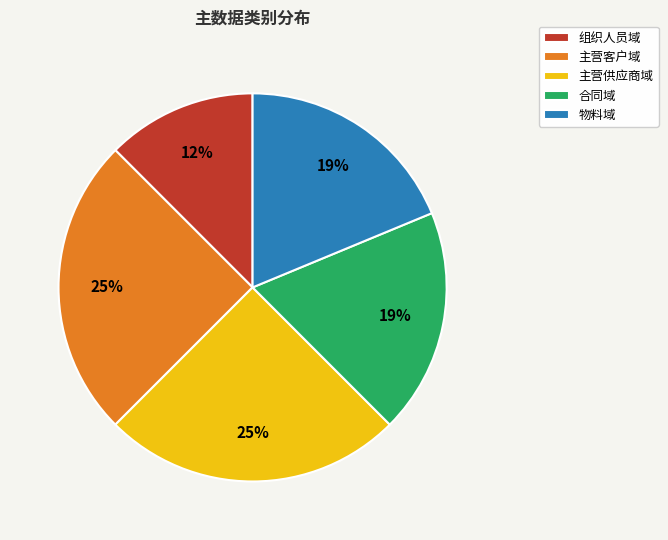

Do 物料域 and 主营供应商域 together represent more than half of the pie?

No